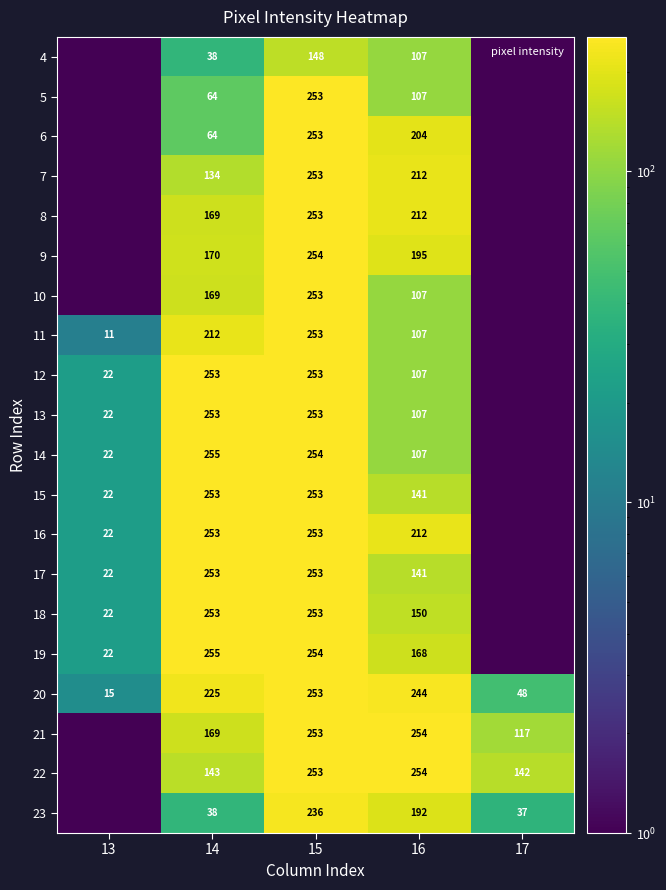

What is the difference between the 11 values at 15 and 16?

146.0